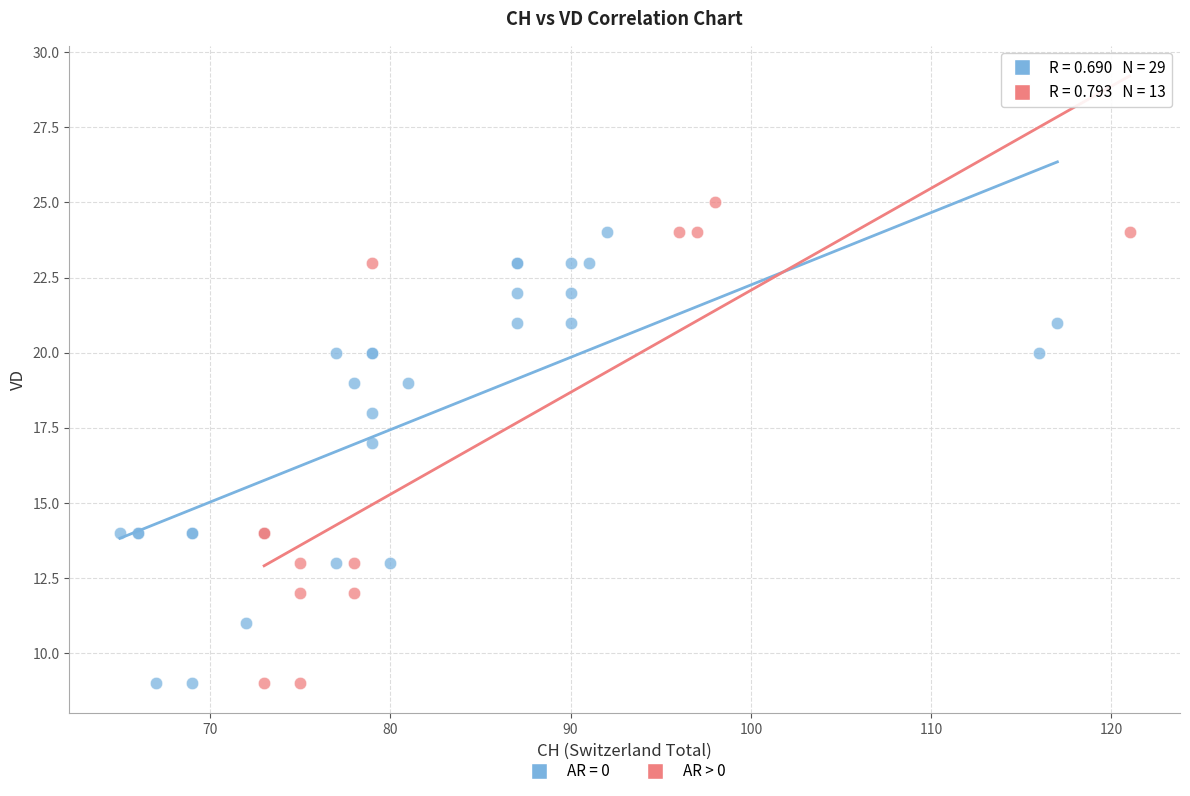

Which series reaches the maximum Y coordinate?

AR > 0